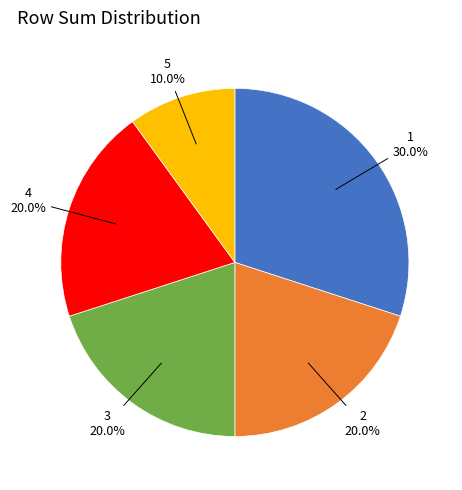

How many segments does this pie chart have?

5